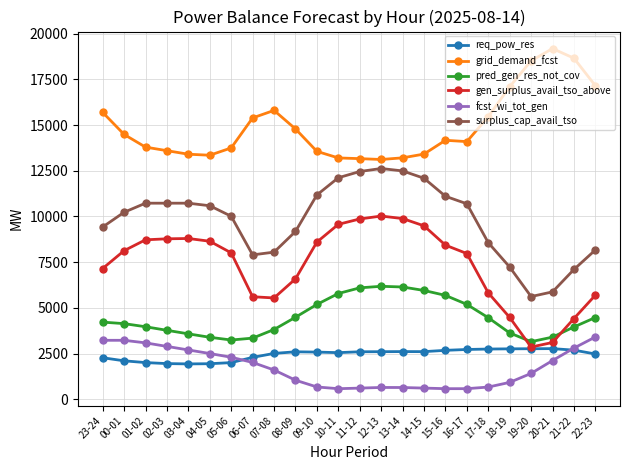

Which series has the largest total across all categories?

grid_demand_fcst